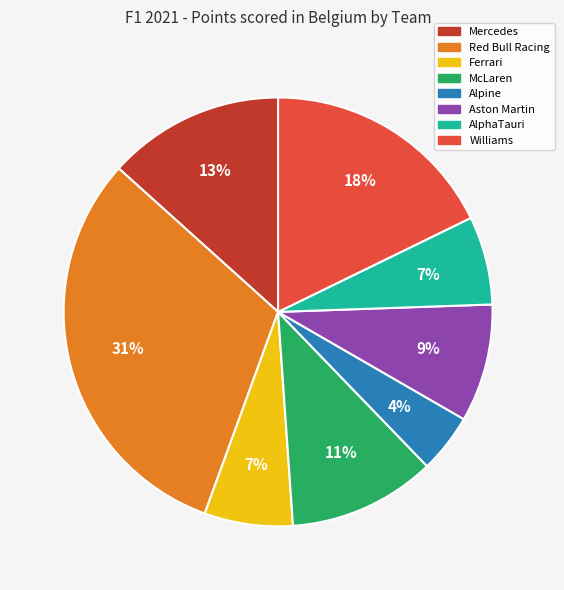

Count the number of slices in the pie.

8